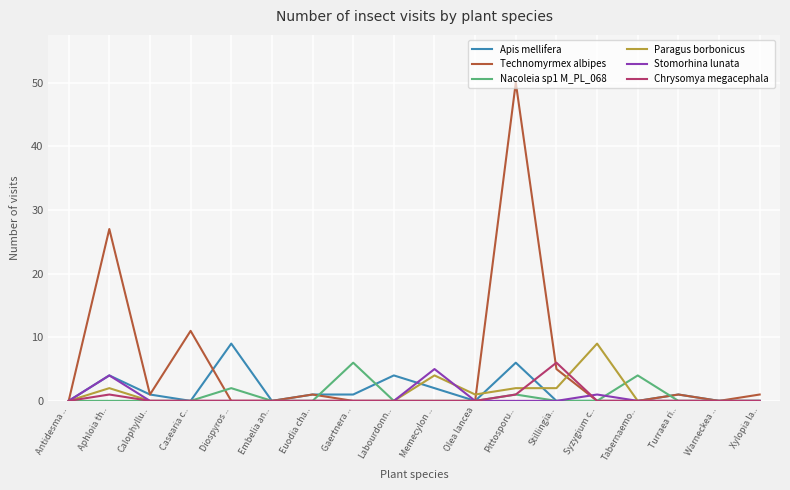

Which category has the highest value across all series?

Pittosporu..